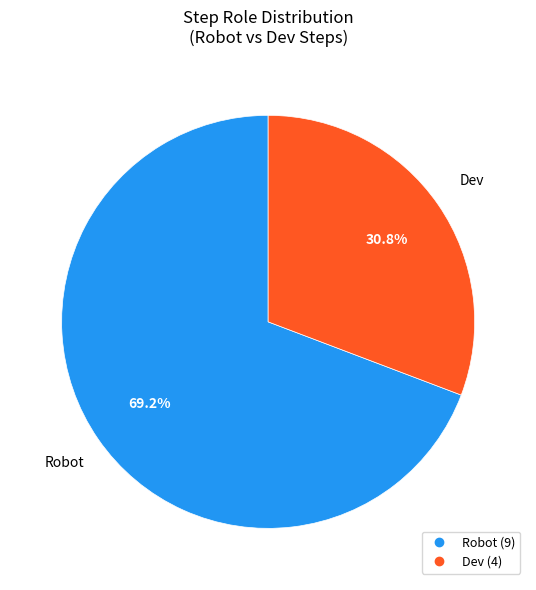

Is there a majority slice in this chart?

Yes